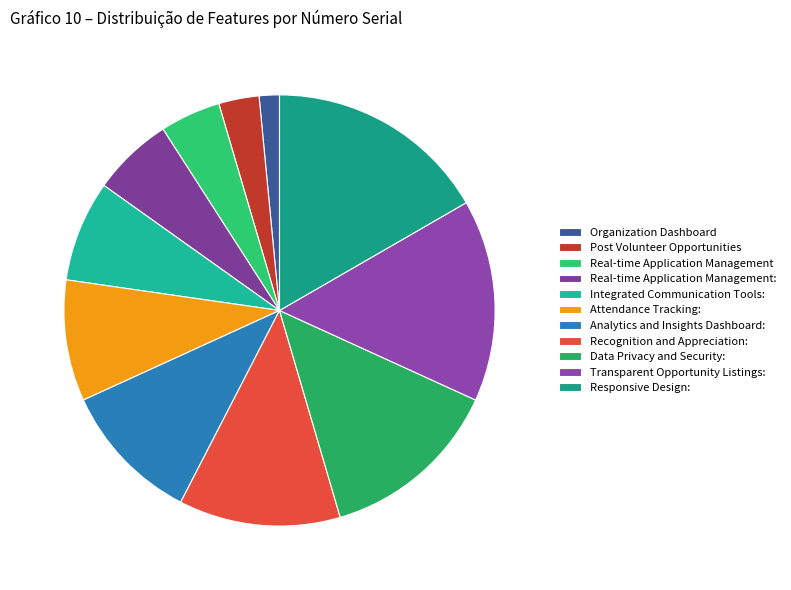

Is it true that Recognition and Appreciation: is 24% of the pie?

False